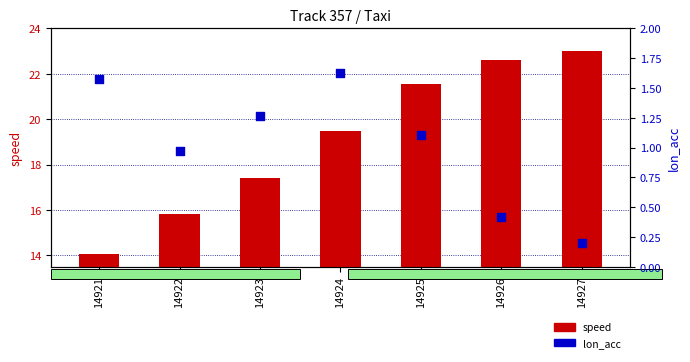

What are all the series names shown in the legend?

speed, lon_acc